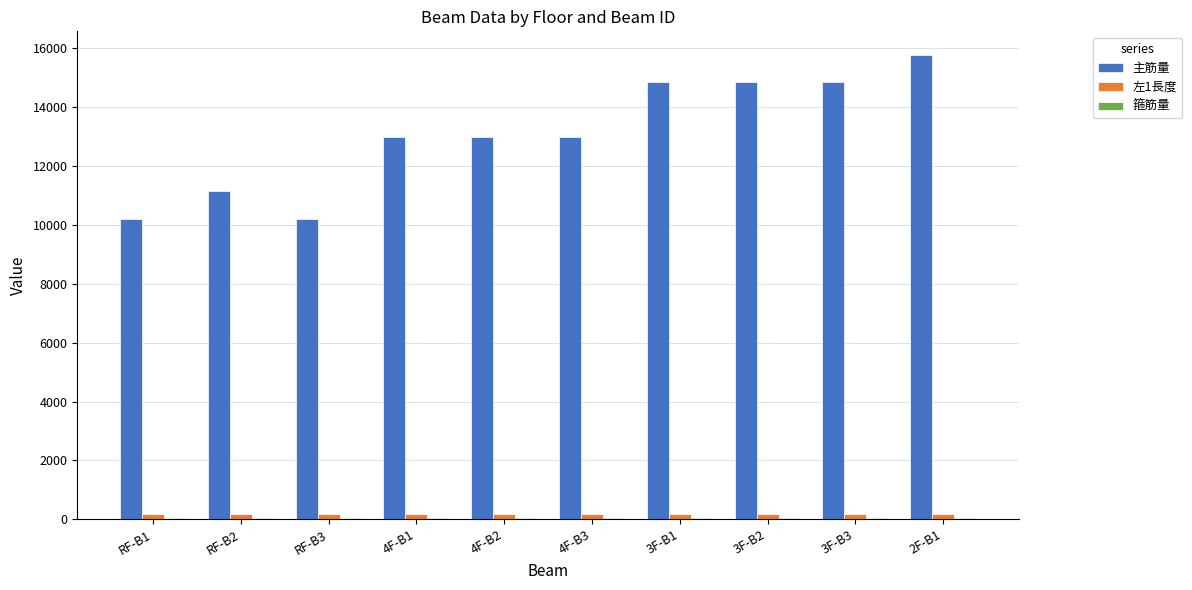

What is the lowest value of the 主筋量 series?

10218.5